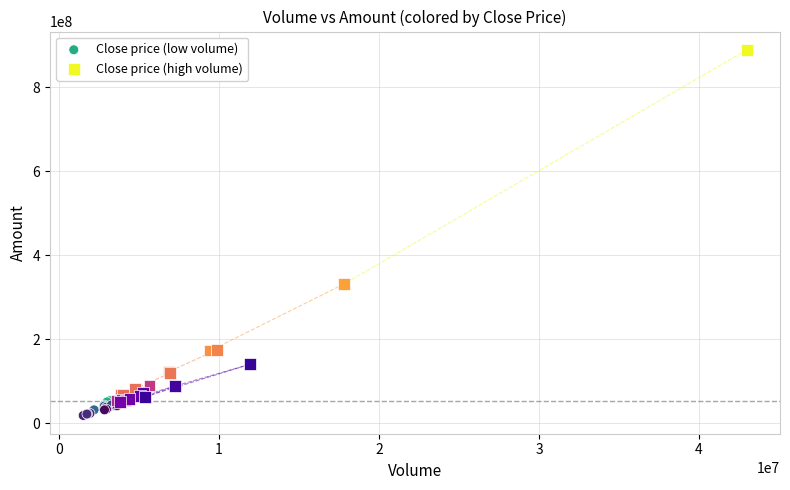

Which series has the largest Y range (max minus min)?

Close price (high volume)